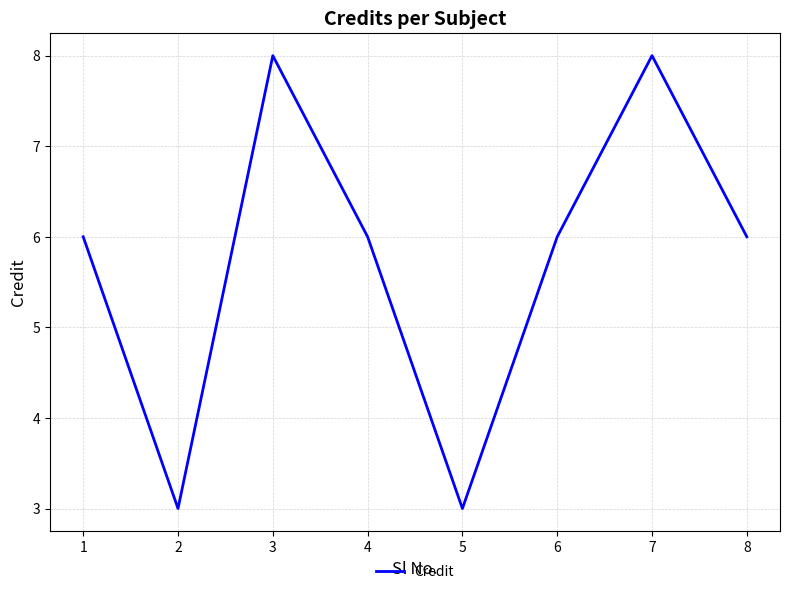

What is the change in value from 1 to 7?

+2